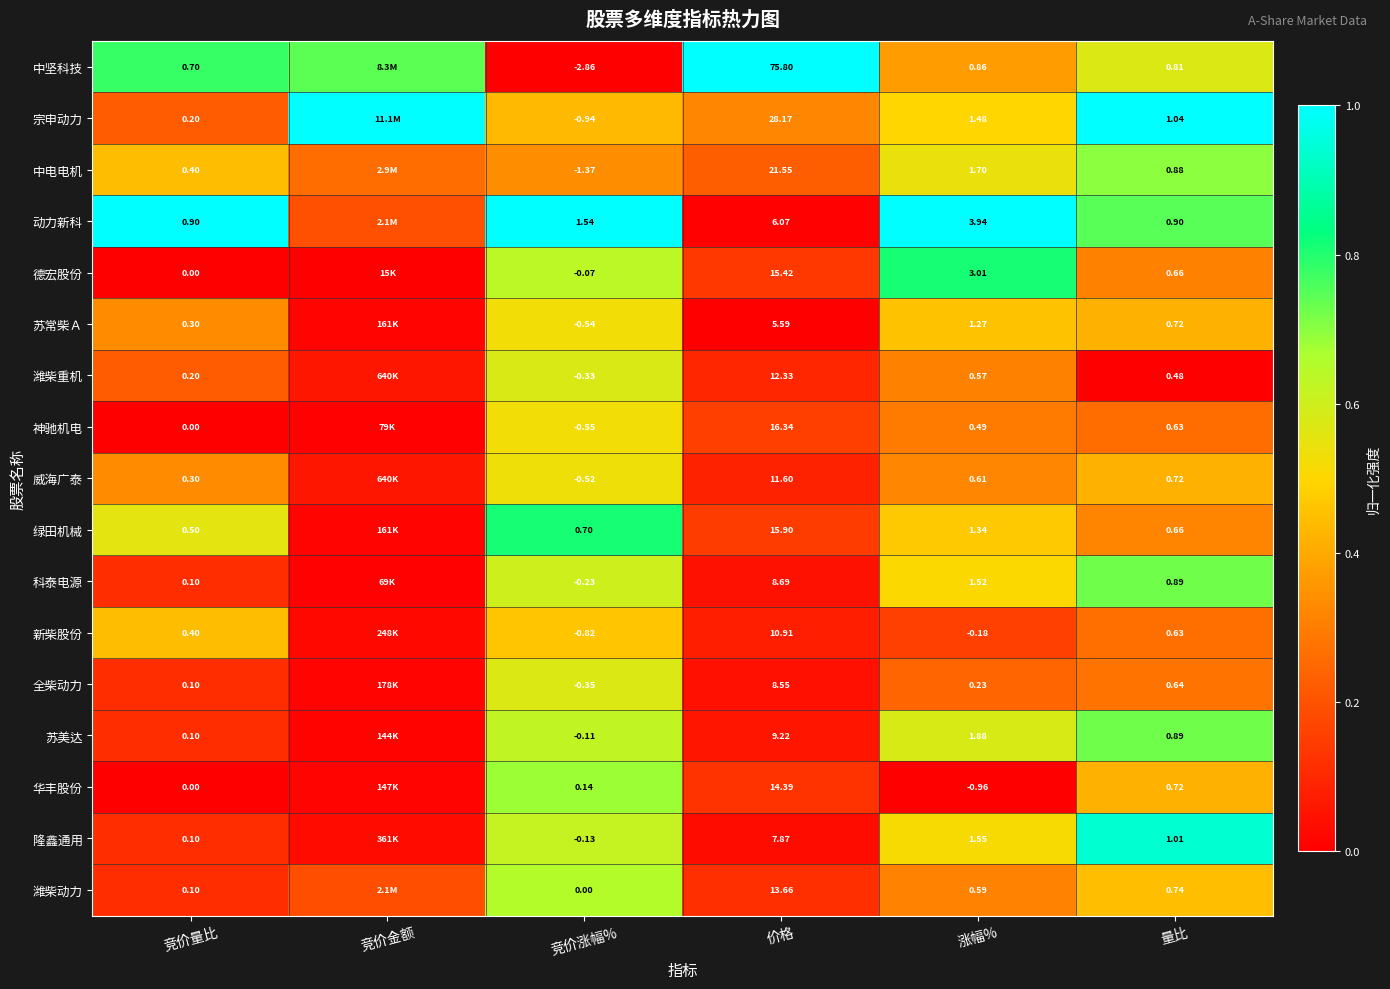

What is the spread (max minus min) of values at 量比?

1.0